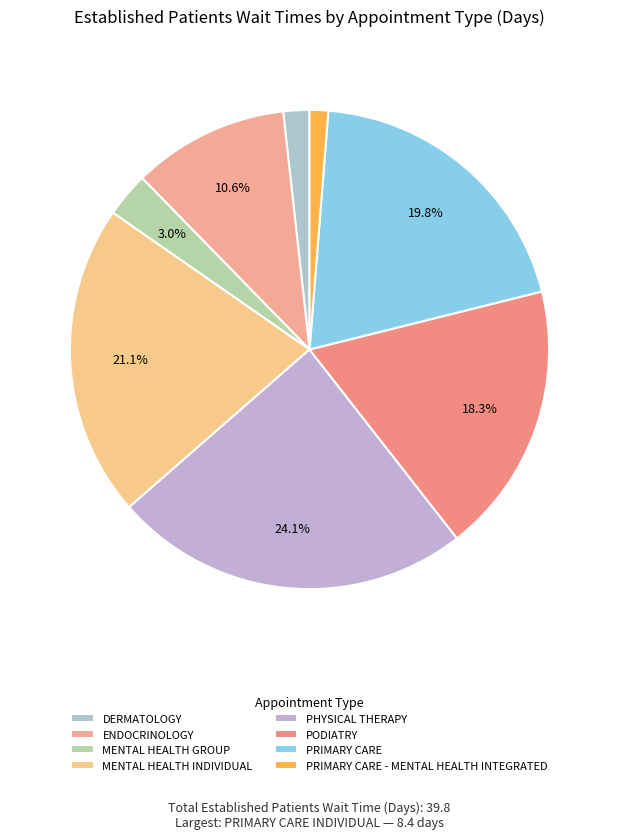

How many segments does this pie chart have?

8